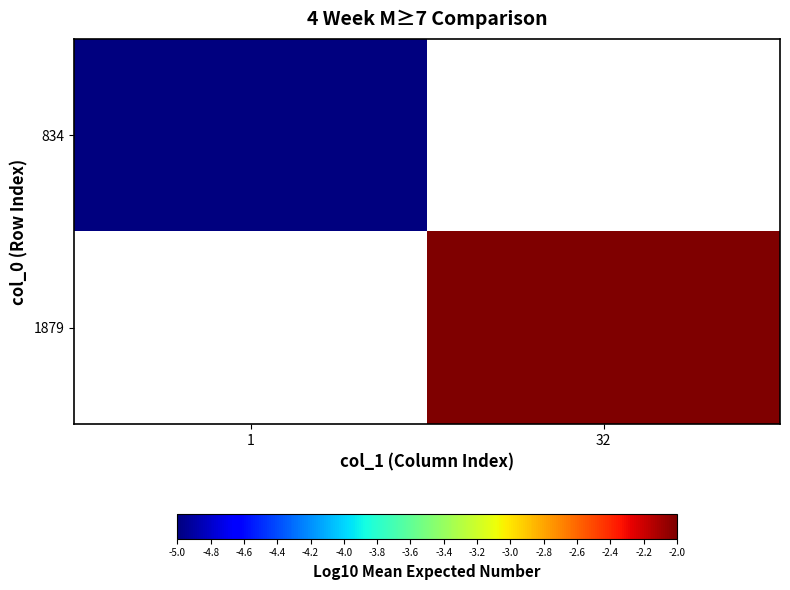

List the series in order of their peak value, lowest first.

834, 1879